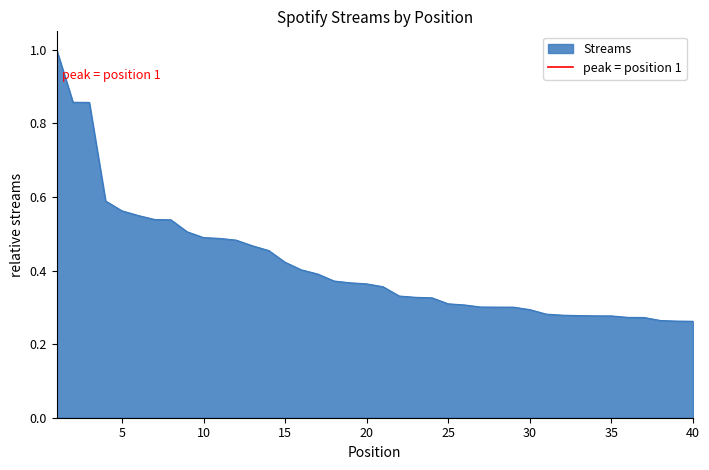

The value at 5 is 1. True or false?

False